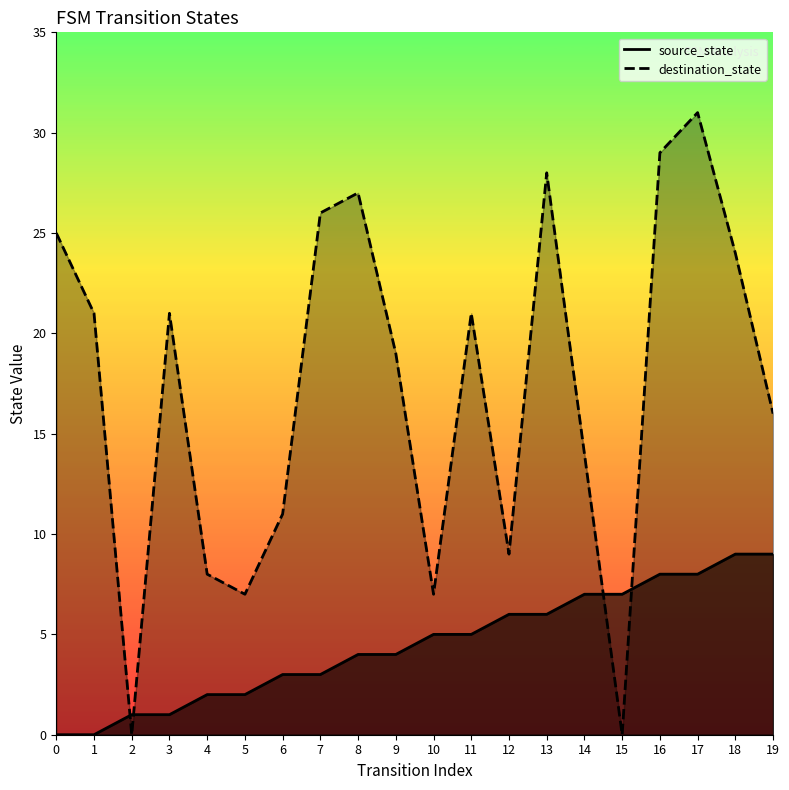

Which series has the largest range (max minus min)?

destination_state